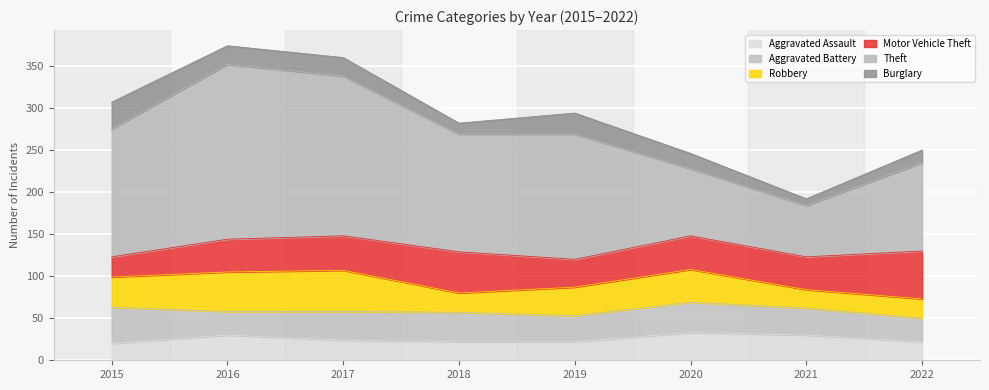

How many data points does each series have?

8